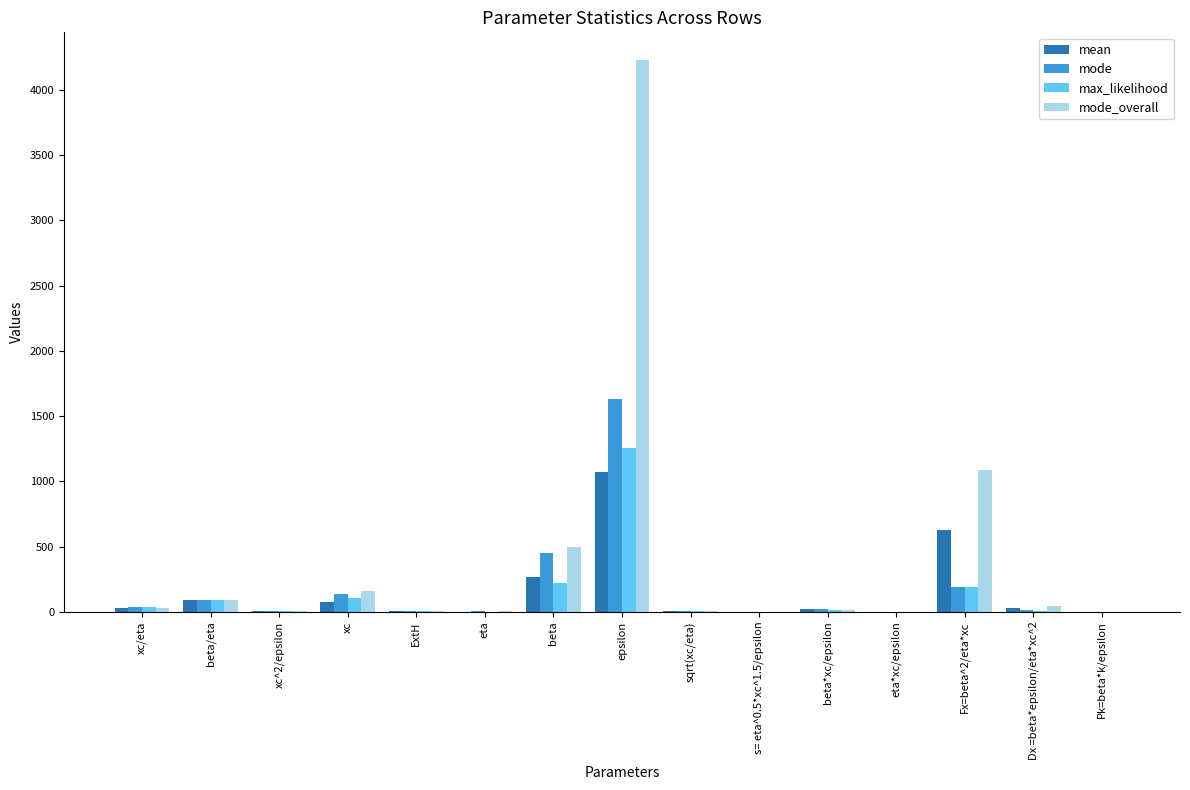

What is the maximum value for mode_overall?

4228.5